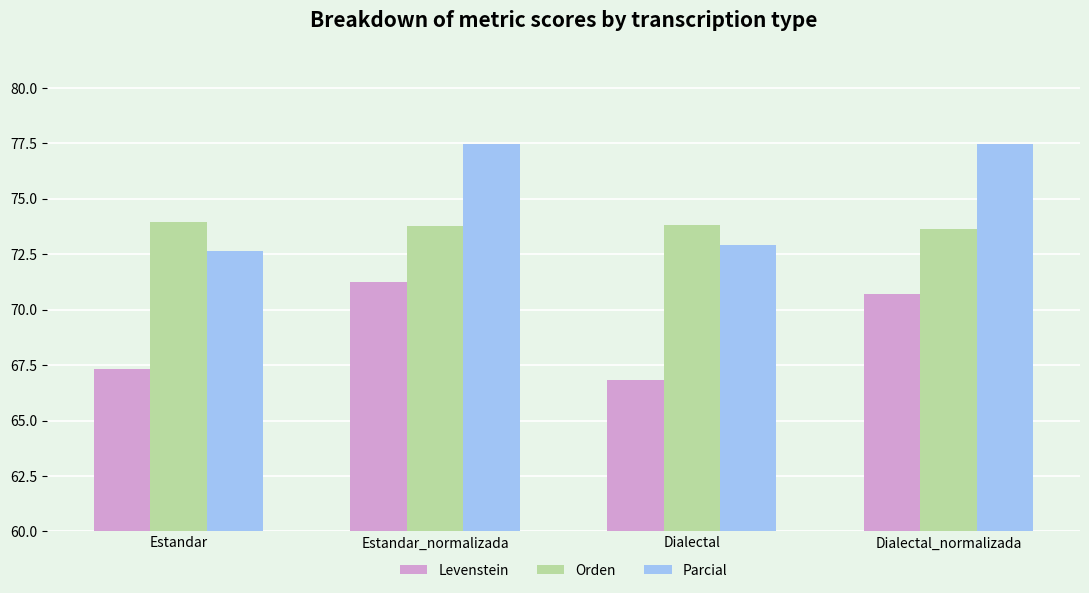

Reading left to right, transcribe all the data shown in this chart.

Levenstein: 67.3	71.3	66.8	70.7
Orden: 74.0	73.8	73.8	73.6
Parcial: 72.6	77.5	72.9	77.5